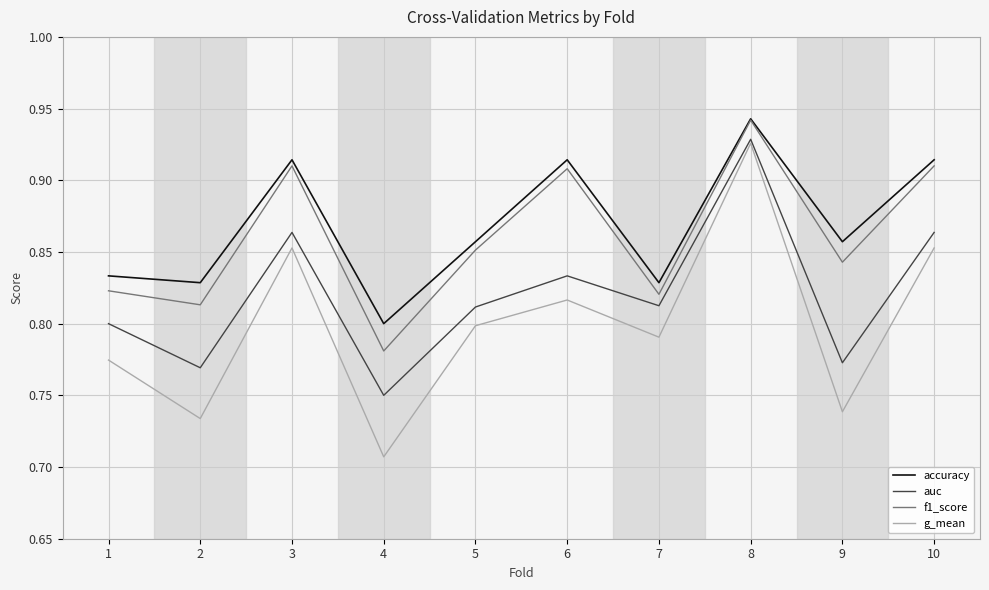

Is the value of auc at 9 greater than the value of f1_score at 4?

No